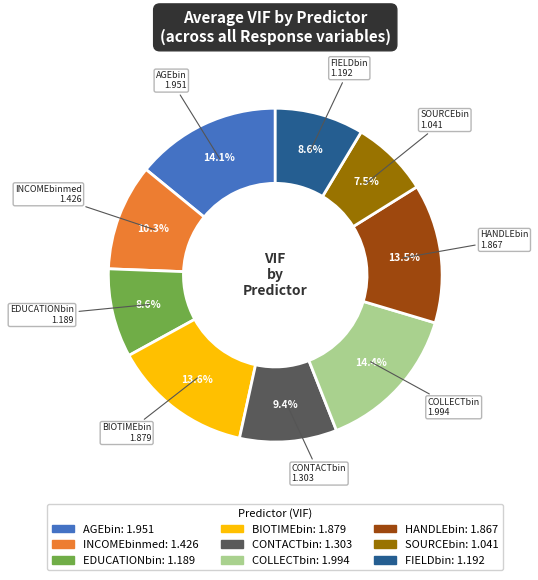

Which slice is the smallest?

SOURCEbin